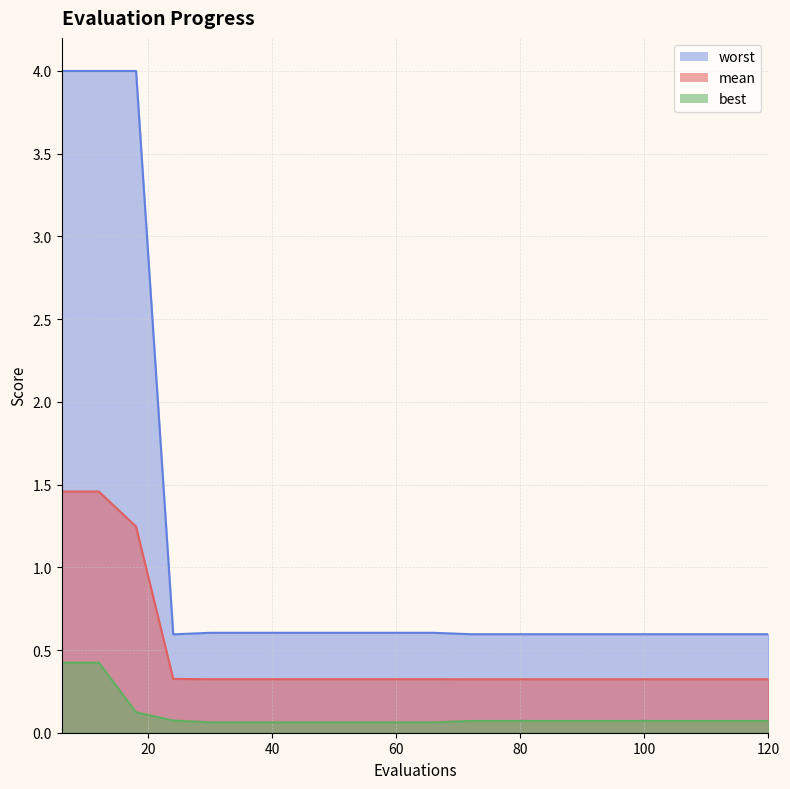

How many lines are shown in the chart?

3